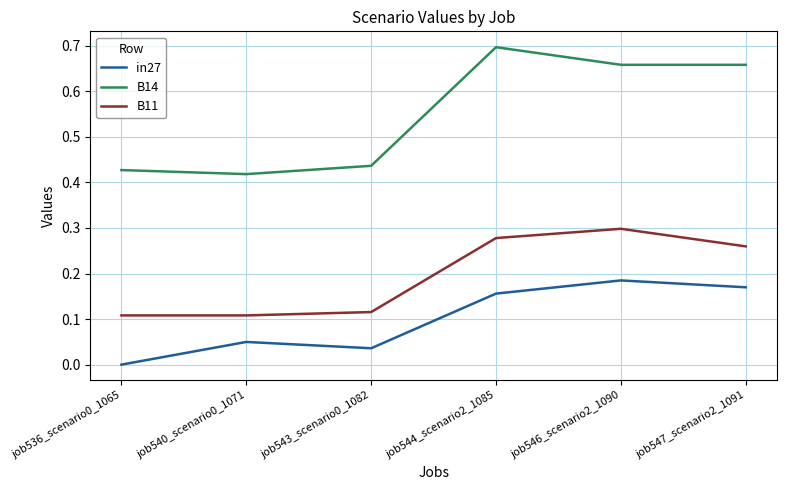

In in27, how many points are lower than both neighbors (excluding endpoints)?

1